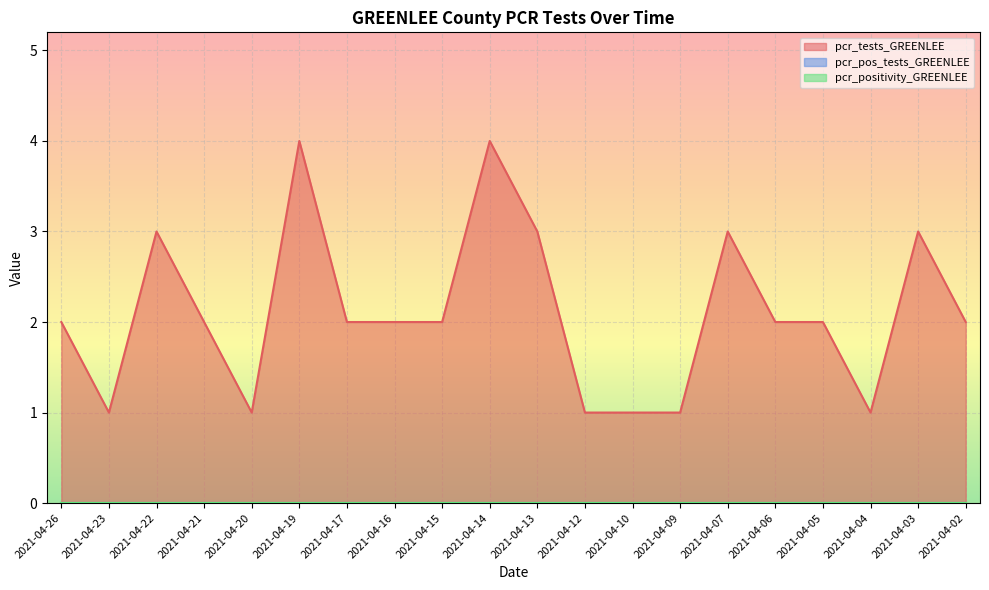

List the labels in order of pcr_pos_tests_GREENLEE value, smallest first.

2021-04-26, 2021-04-23, 2021-04-22, 2021-04-21, 2021-04-20, 2021-04-19, 2021-04-17, 2021-04-16, 2021-04-15, 2021-04-14, 2021-04-13, 2021-04-12, 2021-04-10, 2021-04-09, 2021-04-07, 2021-04-06, 2021-04-05, 2021-04-04, 2021-04-03, 2021-04-02